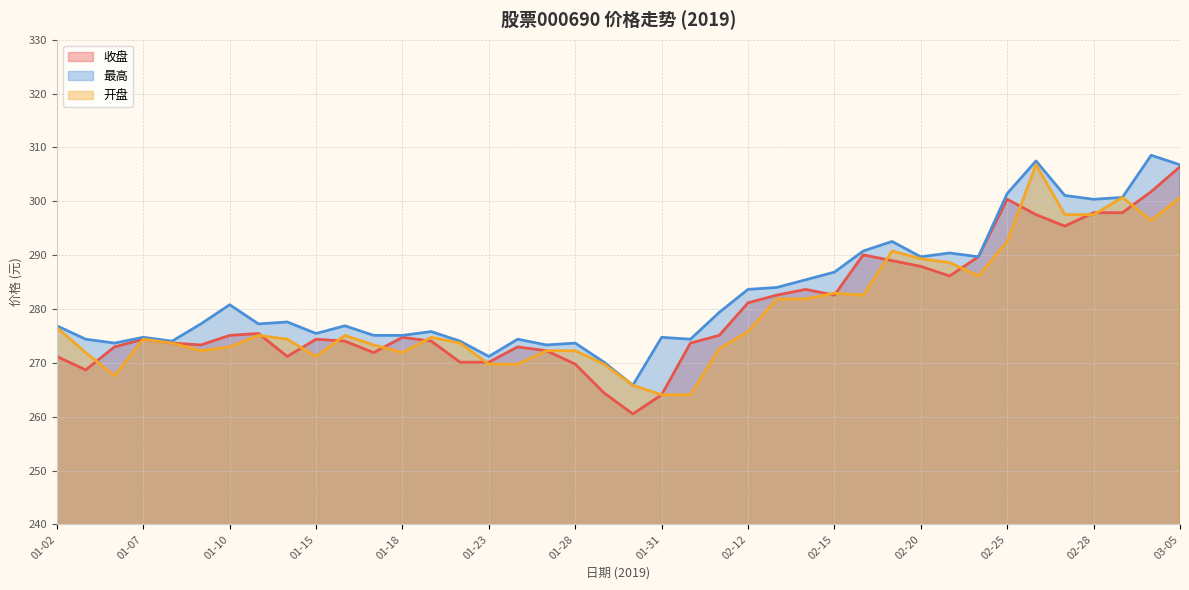

Rank the categories by 最高 value from highest to lowest.

03-04, 02-26, 03-05, 02-25, 02-27, 03-01, 02-28, 02-19, 02-18, 02-21, 02-20, 02-22, 02-15, 02-14, 02-13, 02-12, 01-10, 02-11, 01-14, 01-09, 01-11, 01-02, 01-16, 01-21, 01-15, 01-17, 01-18, 01-07, 01-31, 01-03, 01-24, 02-01, 01-08, 01-22, 01-04, 01-28, 01-25, 01-23, 01-29, 01-30